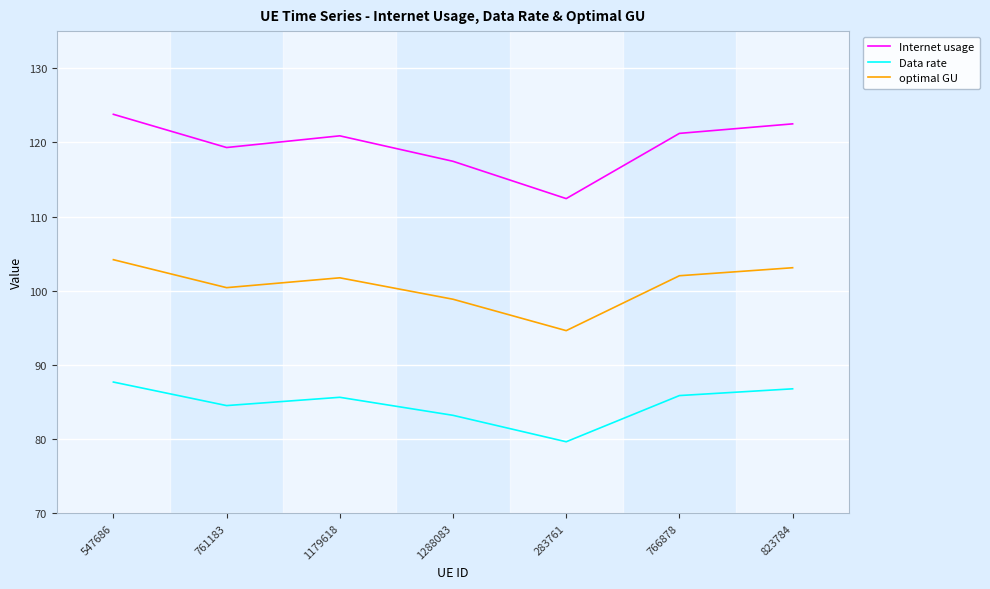

What position from the left is 283761?

5